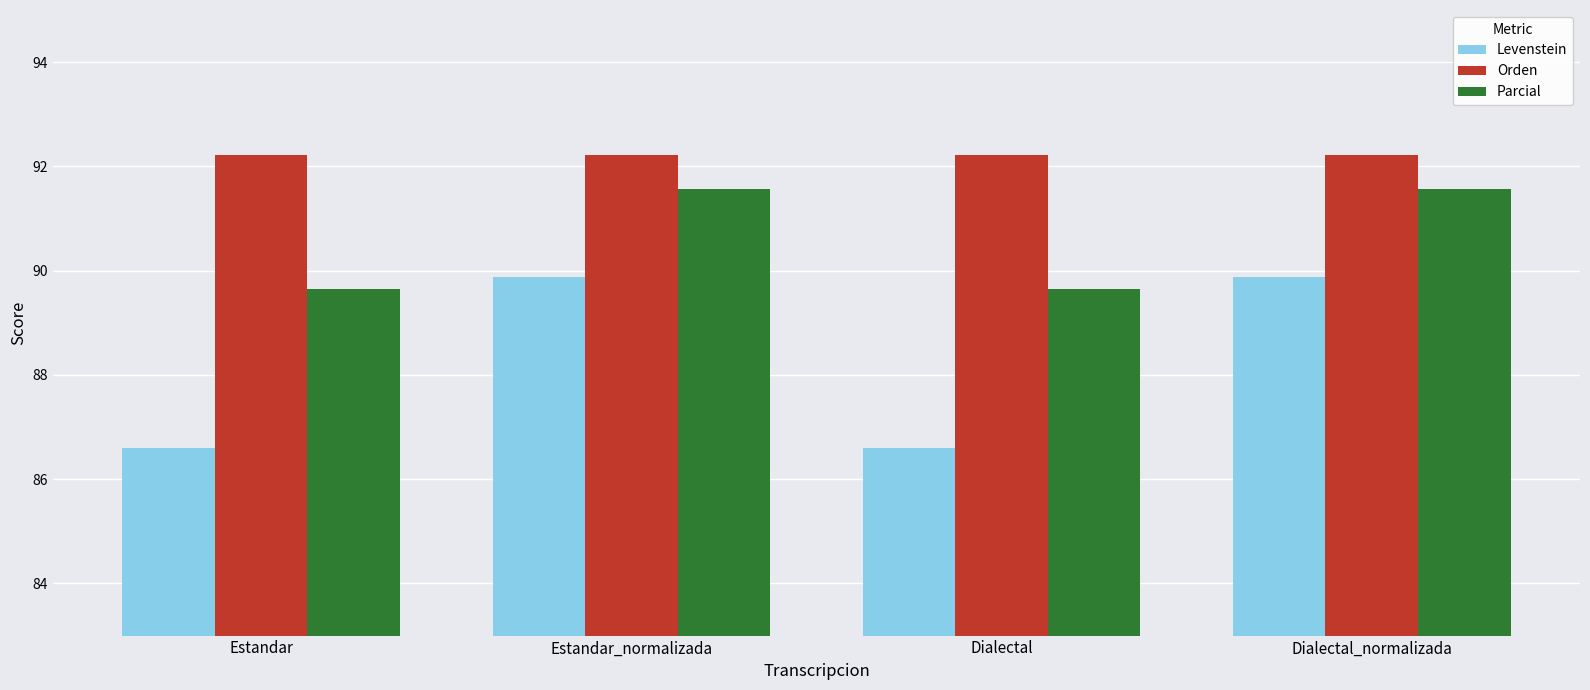

True or false: Levenstein has a value of 157.0 at Dialectal_normalizada.

False